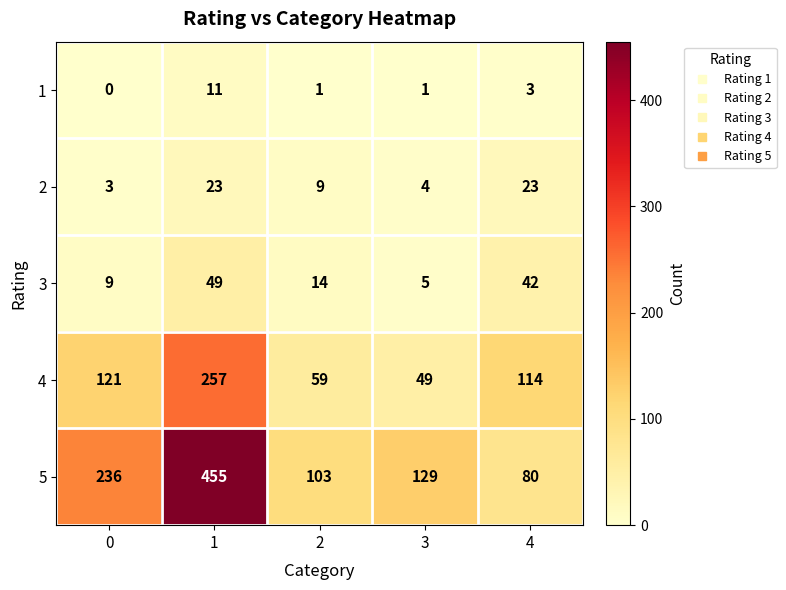

Is it true that 2 equals 23 at 4?

True